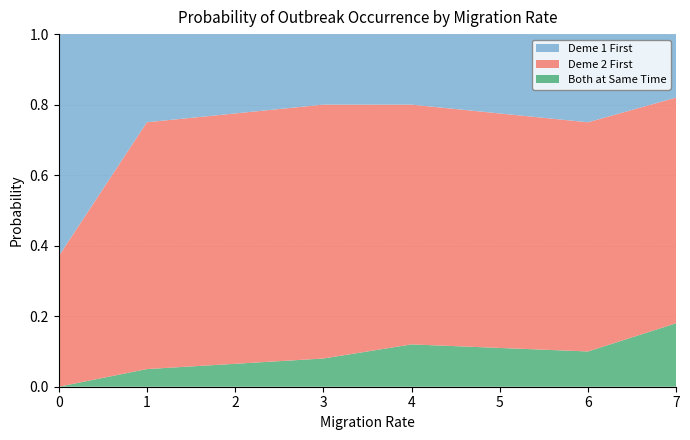

Reading left to right, list all the values displayed in this chart.

Both at Same Time: 0.0	0.1	0.1	0.1	0.1	0.2
Deme 2 First: 0.4	0.7	0.7	0.7	0.7	0.6
Deme 1 First: 0.6	0.2	0.2	0.2	0.2	0.2